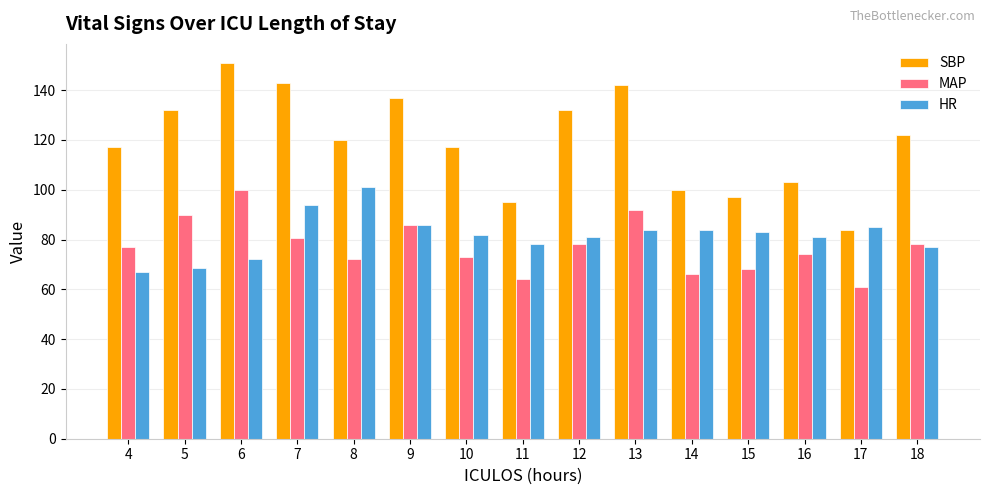

True or false: HR has a value of 93.1 at 5.

False